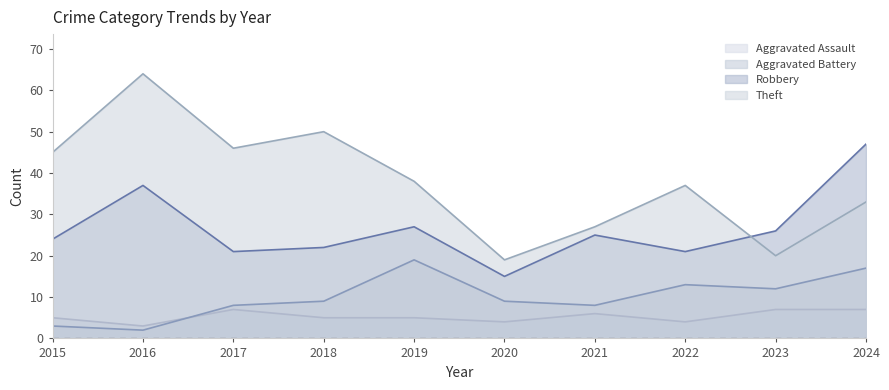

In Theft, how many points are lower than both neighbors (excluding endpoints)?

3